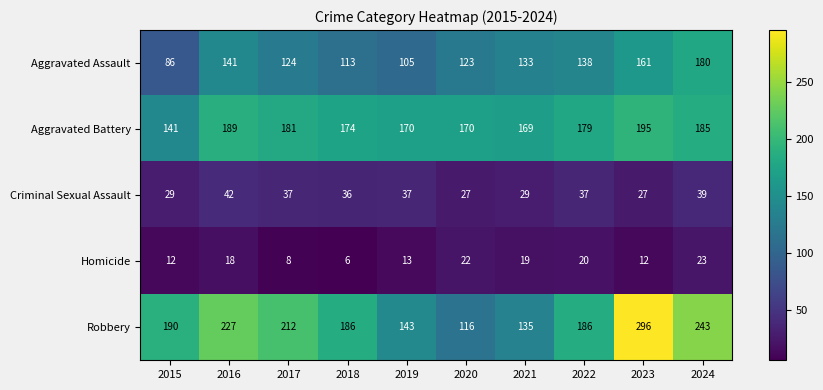

How many categories are shown in the chart?

10